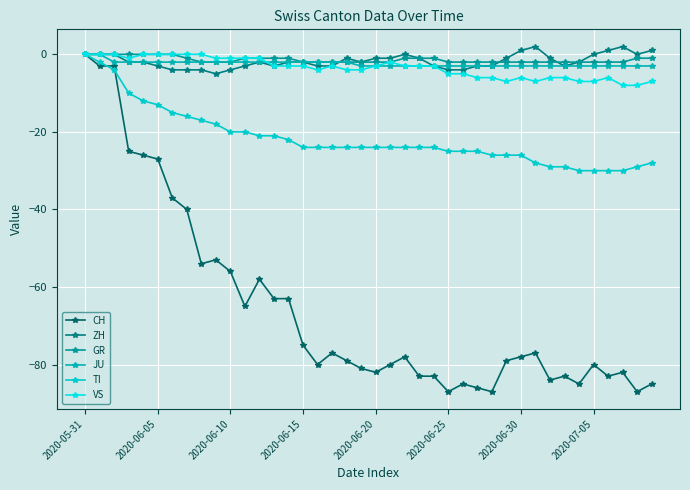

Does the chart display data point markers on the line(s)?

Yes